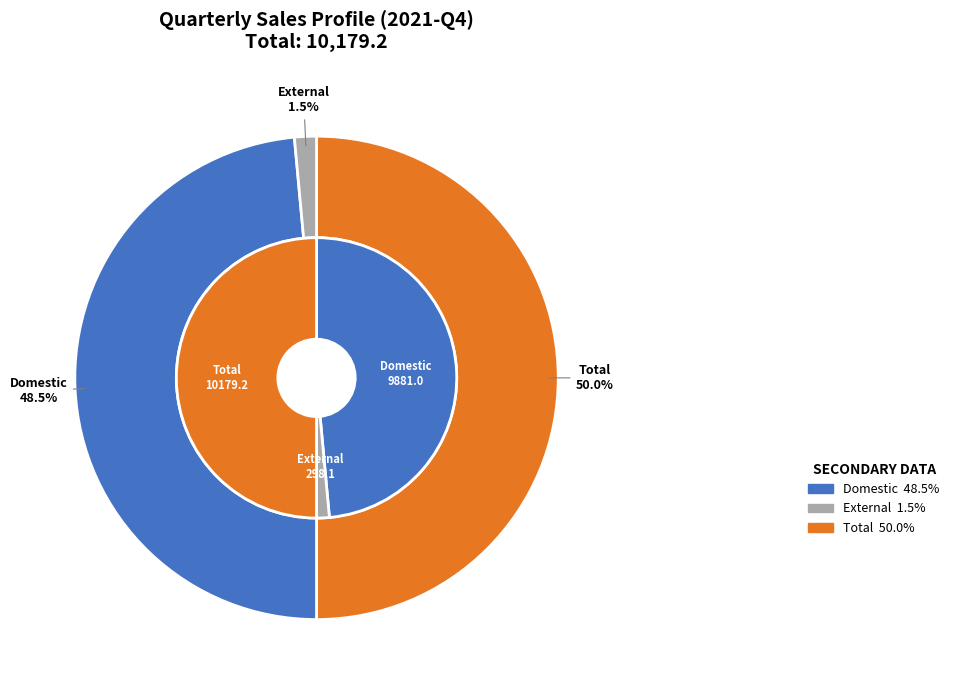

Is the sum of 2 and values_q4_2021 greater than half?

No